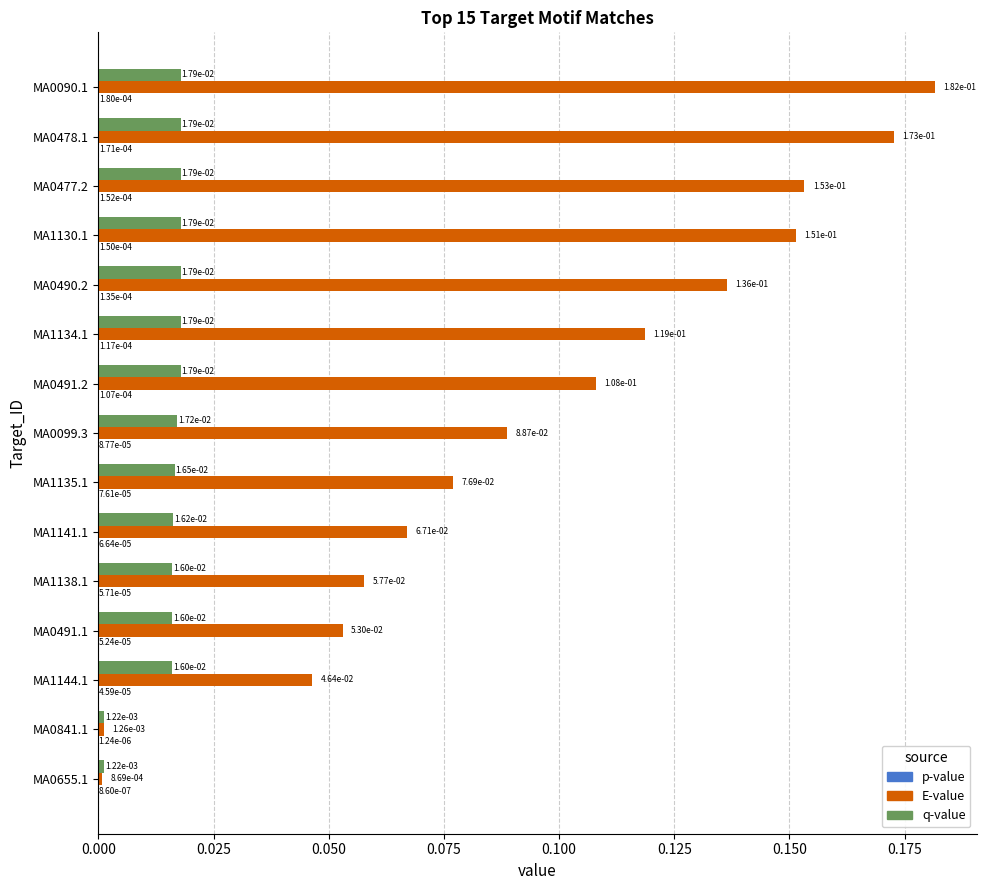

Which series has the largest total across all categories?

E-value